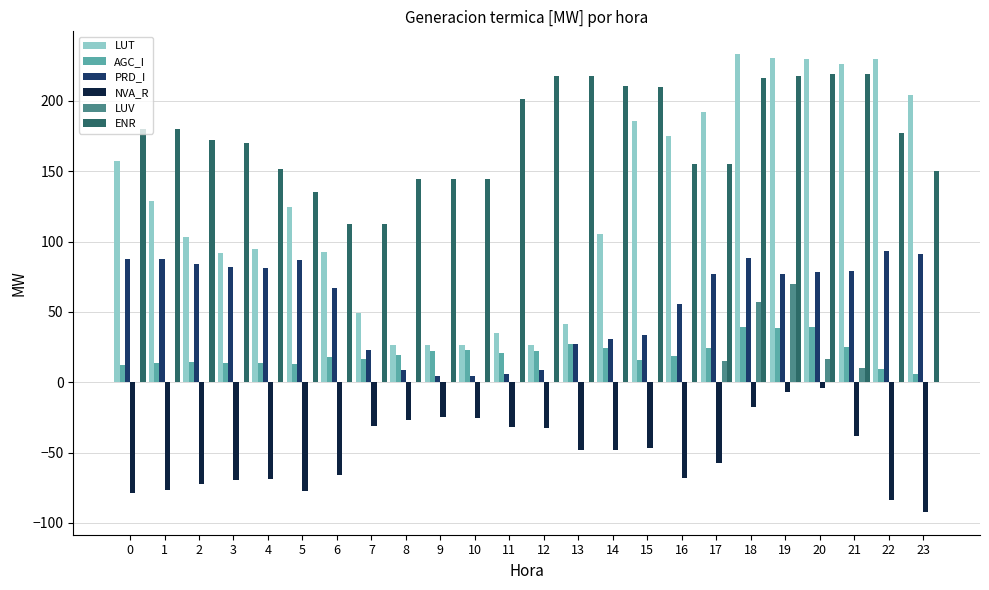

Which series changed the most between 0 and 8?

LUT